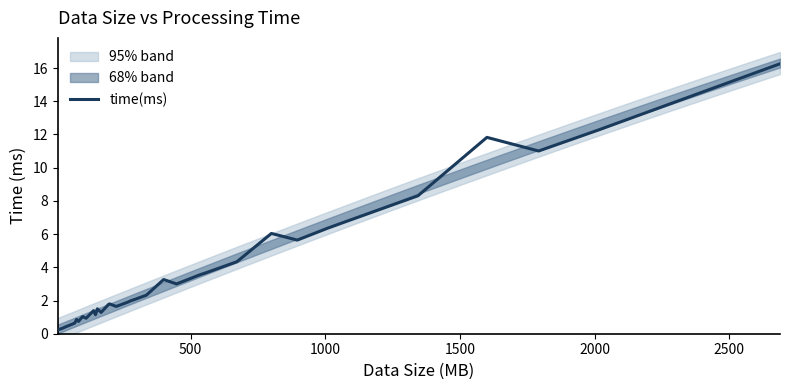

What is the maximum value for time(ms)?

16.3